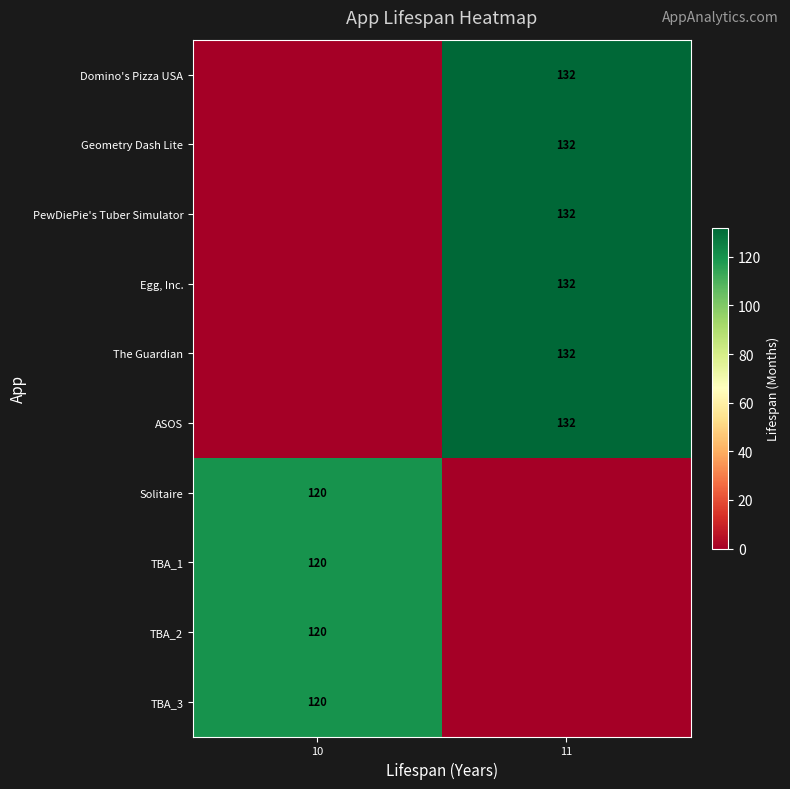

Reading left to right, extract all data points from this chart.

row_0: 10=0	11=132
row_1: 10=0	11=132
row_2: 10=0	11=132
row_3: 10=0	11=132
row_4: 10=0	11=132
row_5: 10=0	11=132
row_6: 10=120	11=0
row_7: 10=120	11=0
row_8: 10=120	11=0
row_9: 10=120	11=0